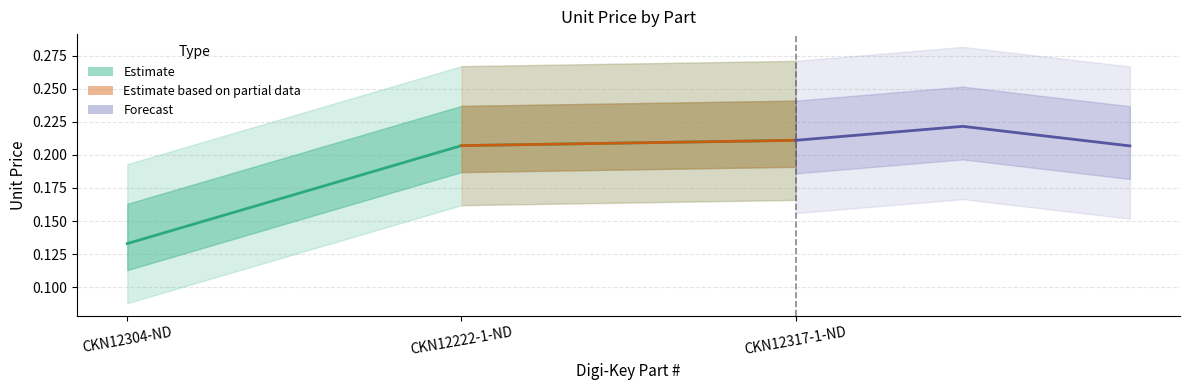

What is the value of the 2nd point from the left?

0.2